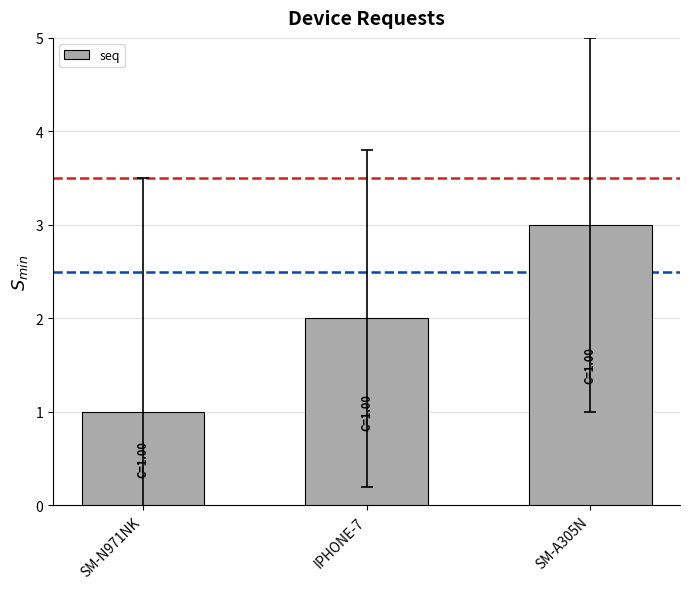

What value does the data have at SM-A305N?

3